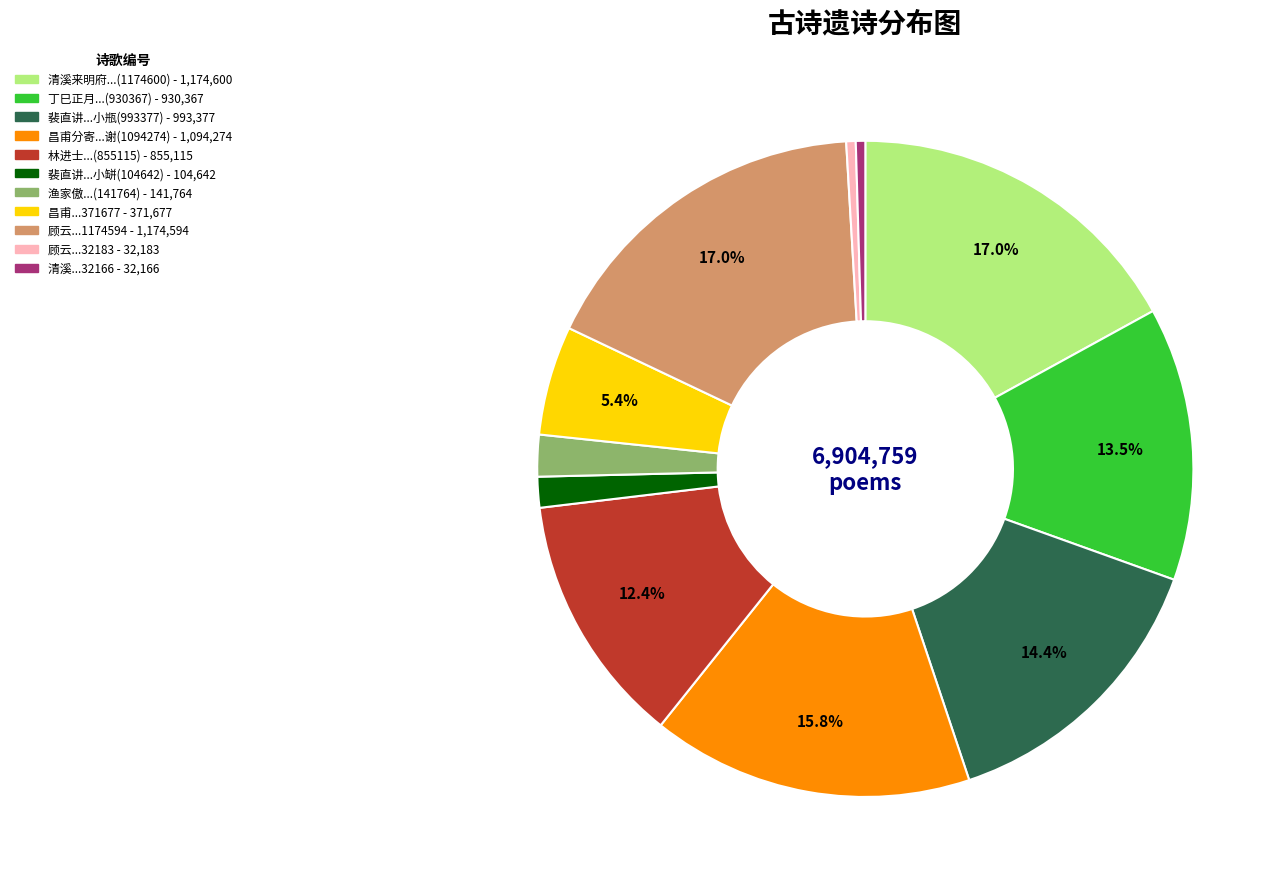

How many slices are in this pie chart?

11